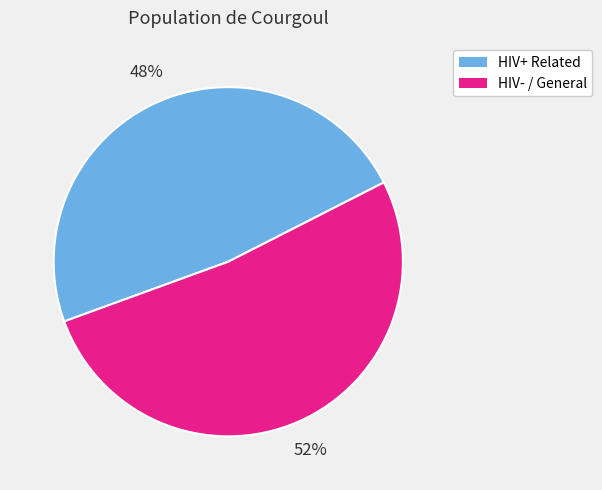

Does any single category account for the majority?

Yes